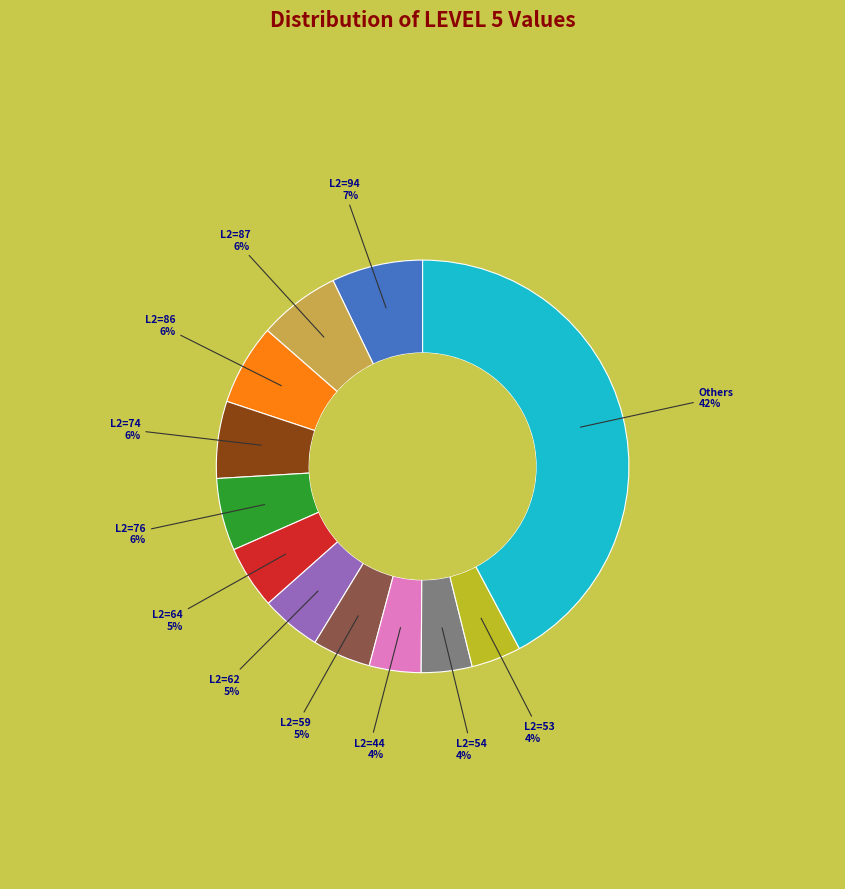

Is there a majority slice in this chart?

No